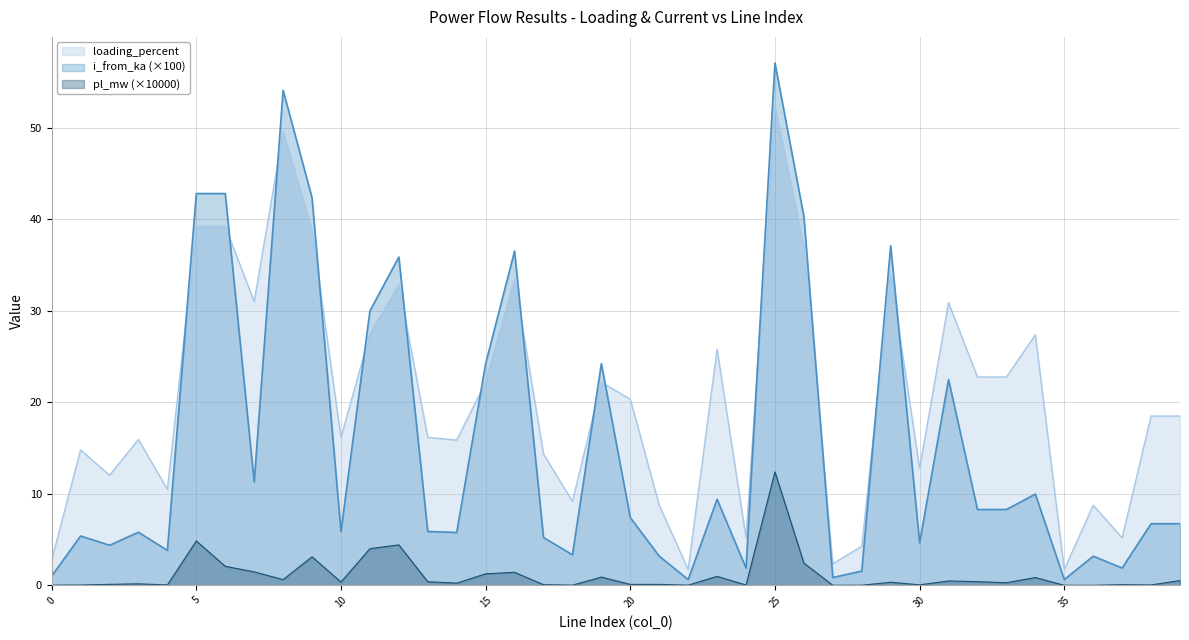

The i_from_ka series shows 47.6 at 12. True or false?

False